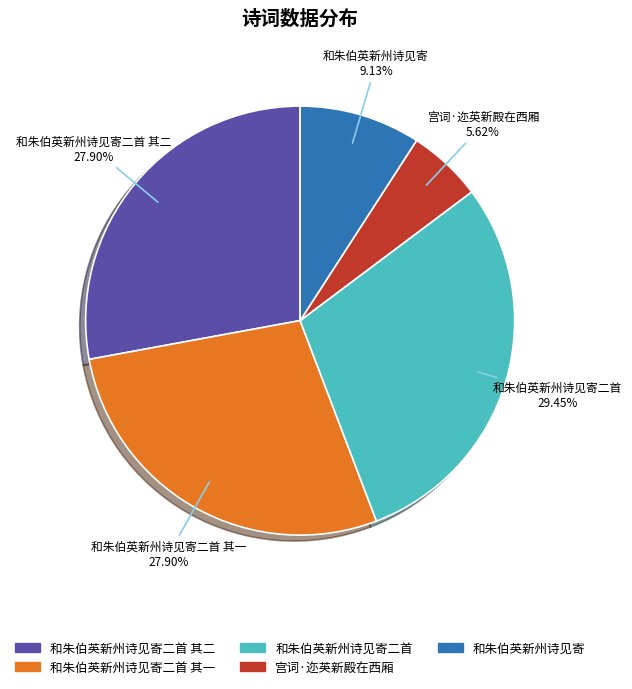

Does any single category account for the majority?

No